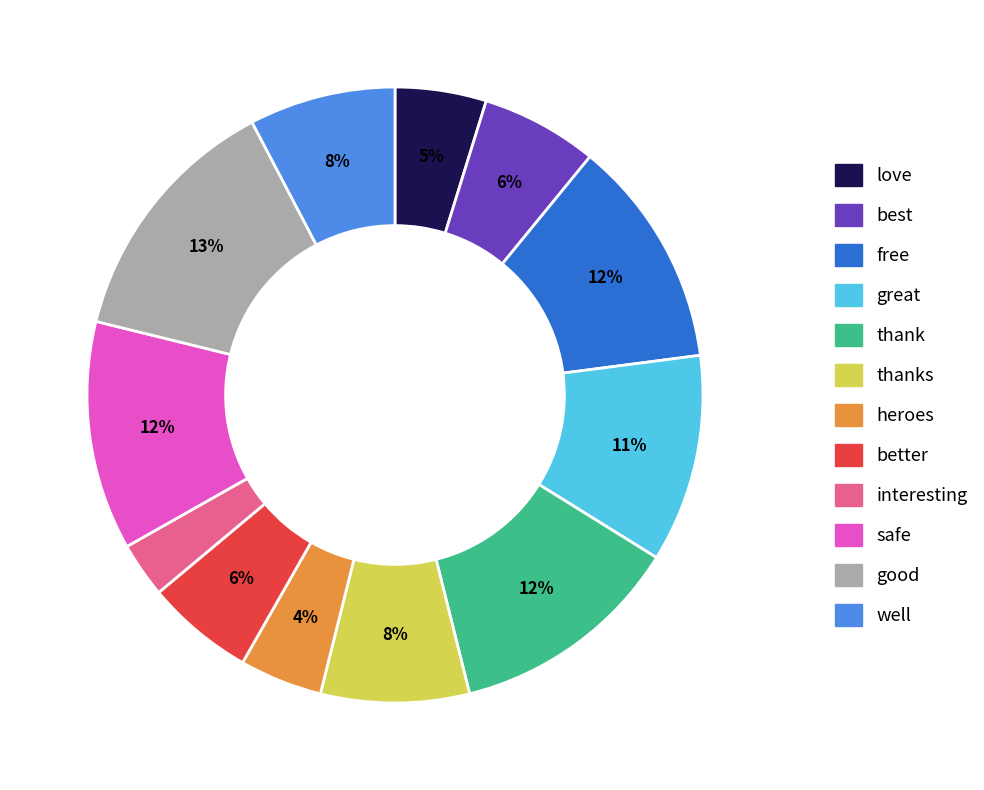

To the nearest percent, what is the average slice percentage?

8%